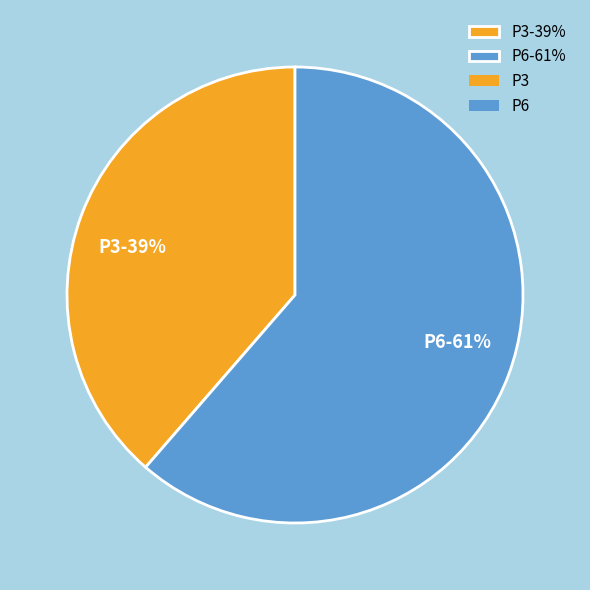

What is the smallest slice in the pie chart?

P3